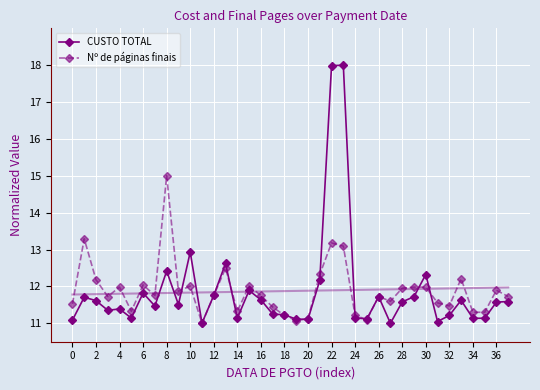

Which series ends up on top after the final intersection of CUSTO TOTAL and Nº de páginas finais?

Nº de páginas finais